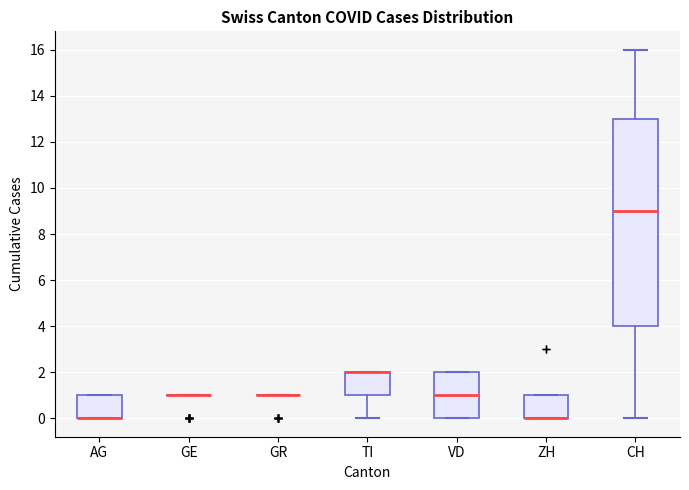

Comparing the boxes themselves (not the whiskers), which one is the tallest?

CH